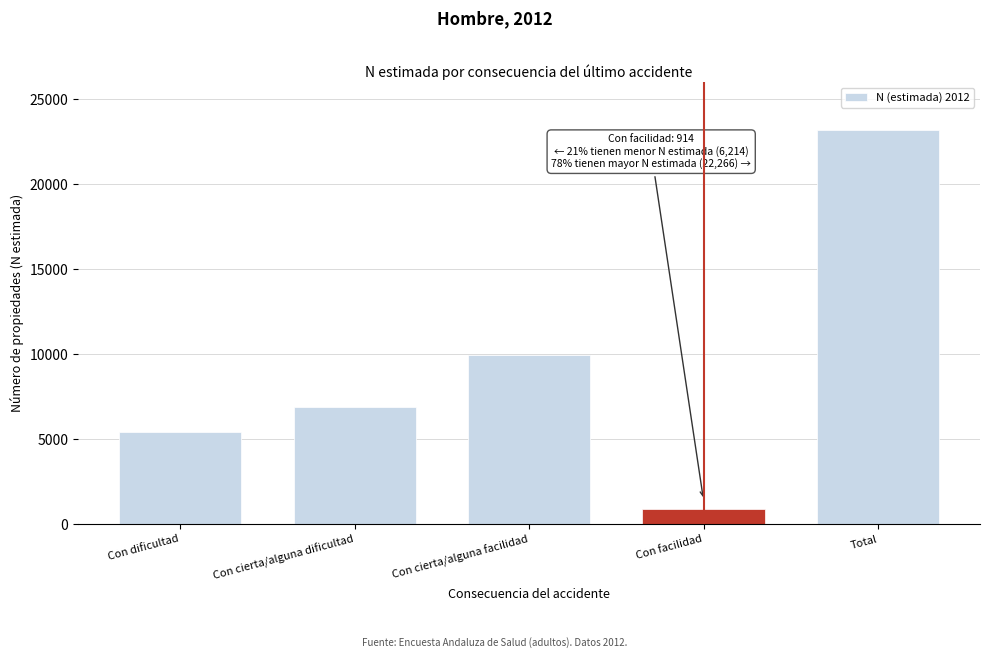

Reading right to left, what are all the values shown in this chart?

23180	914	9960	6907	5400